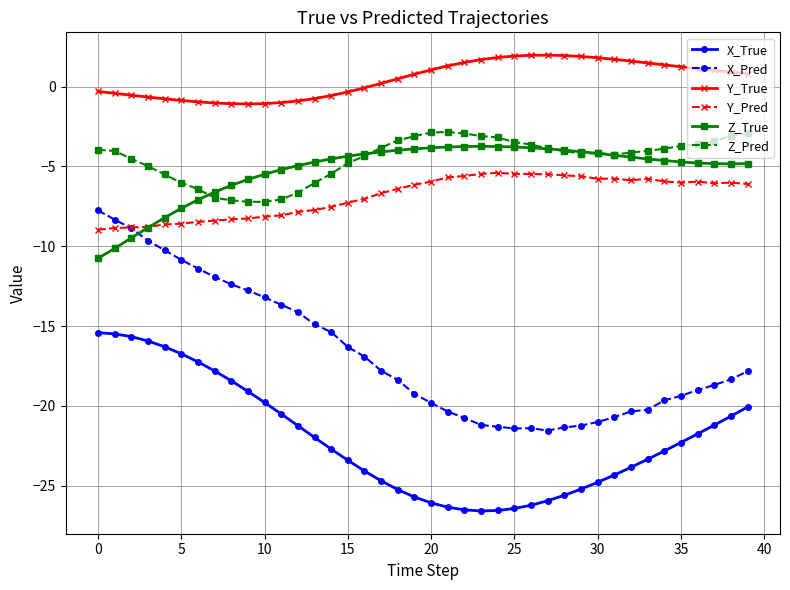

True or false: Y_Pred has more than 1 points higher than both neighbors.

True